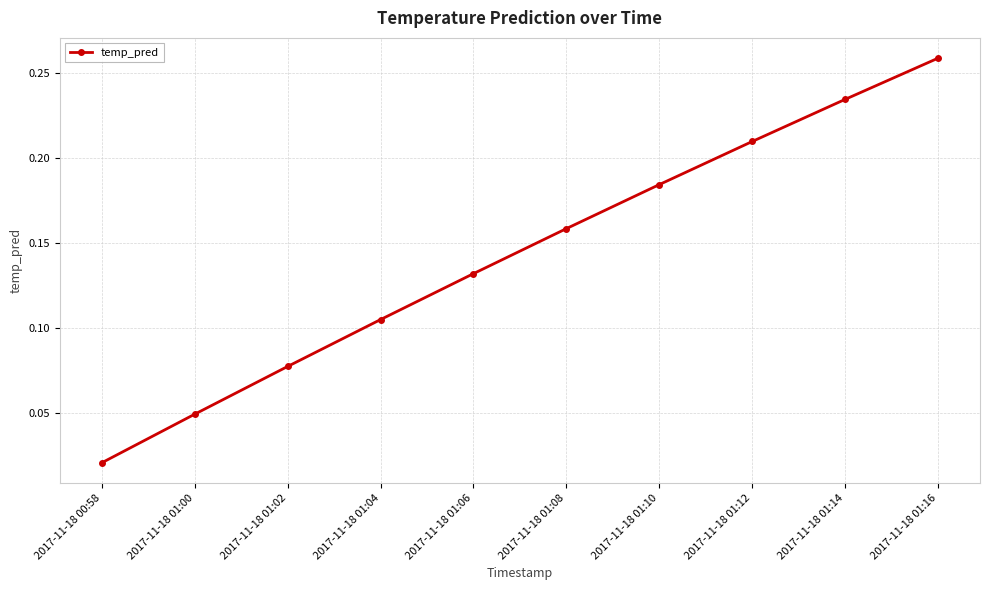

What is the sum of all values?

1.4